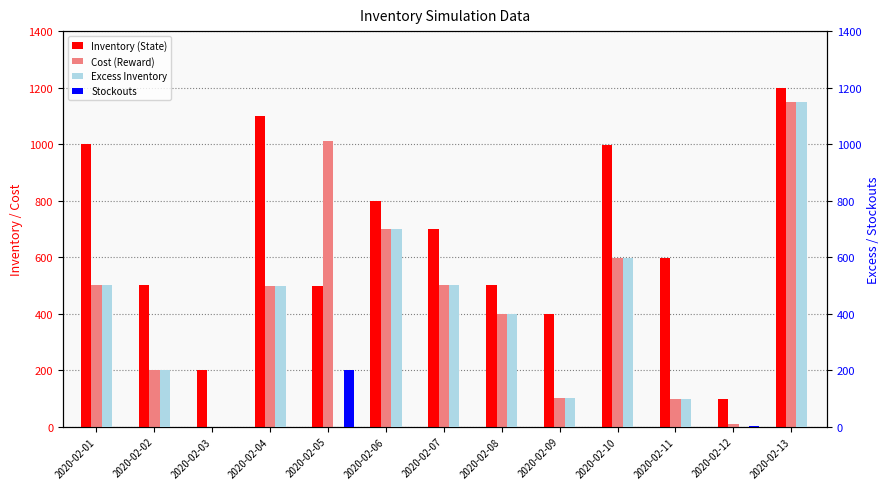

At which category does the chart reach its peak across all series?

2020-02-13